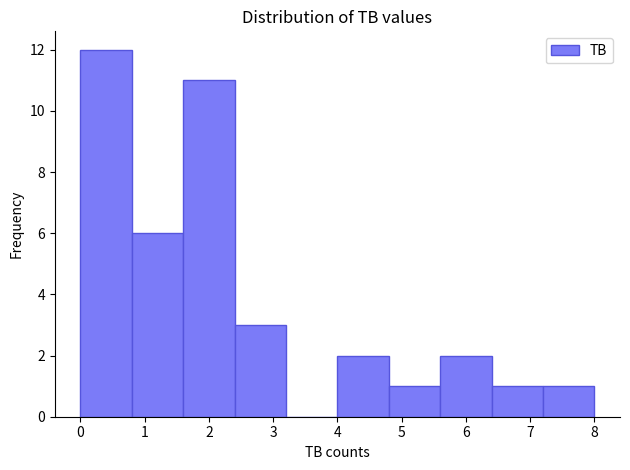

Reading left to right, list every bar in this chart as the range it spans on the x-axis followed by its height. The values are not printed on the chart, so give them approximately, as read against the axis.

0.0 to 0.8: 12
0.8 to 1.6: 6
1.6 to 2.4: 11
2.4 to 3.2: 3
3.2 to 4.0: 0
4.0 to 4.8: 2
4.8 to 5.6: 1
5.6 to 6.4: 2
6.4 to 7.2: 1
7.2 to 8.0: 1